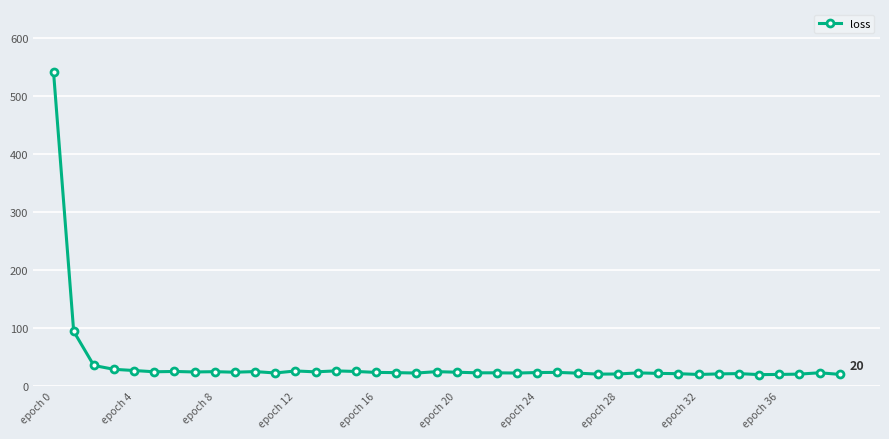

What is the difference between the second highest and minimum values?

74.6